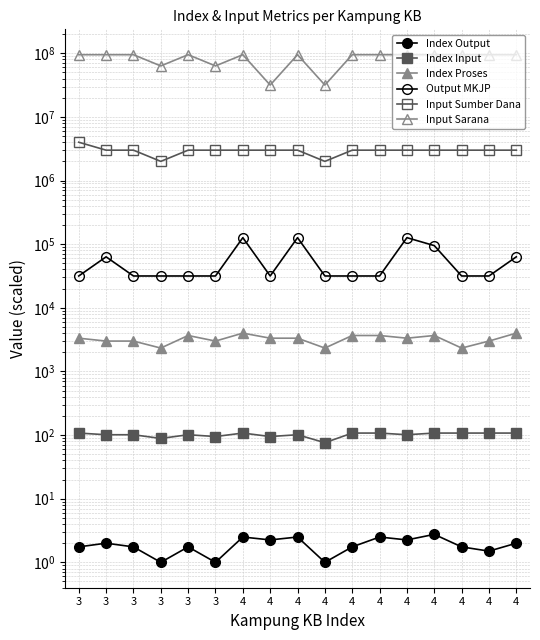

Where is the first local minimum for Index Proses?

3